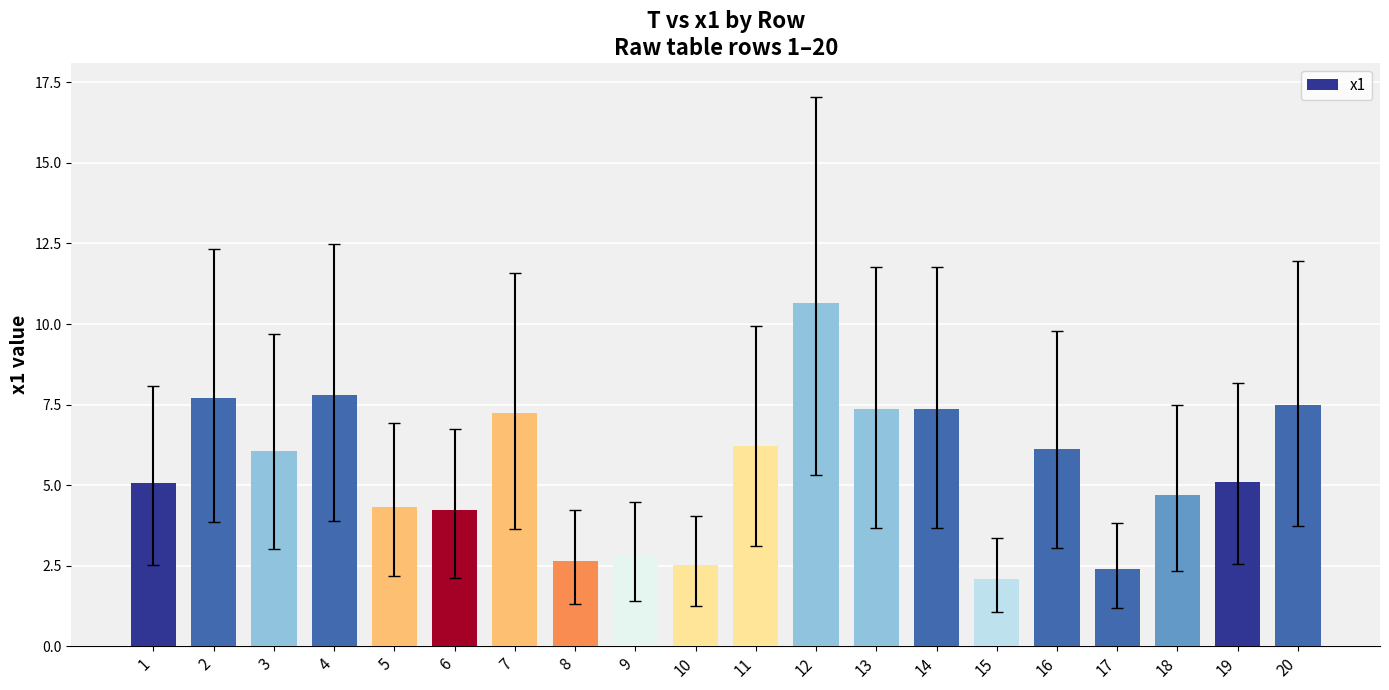

Approximately how many times larger is the value at 17 compared to 9?

0.9